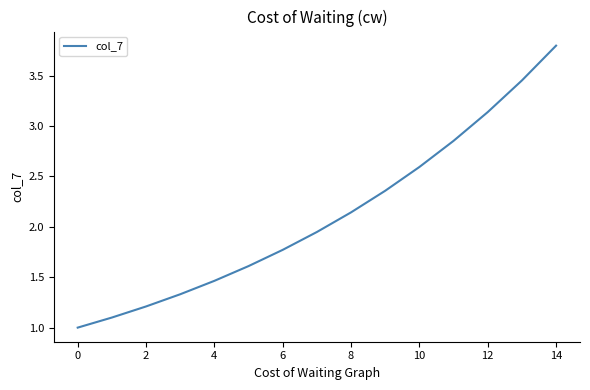

What is the difference between the maximum and minimum values?

2.8